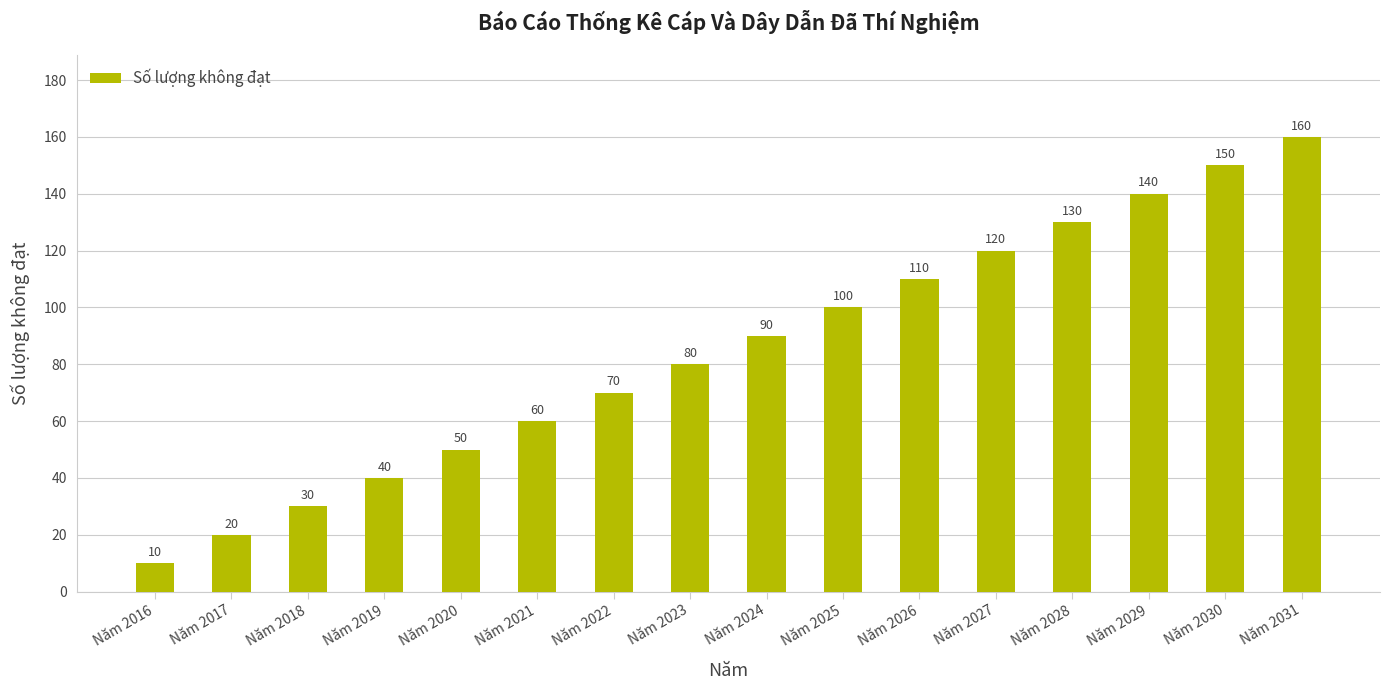

What is the difference between the maximum and minimum values?

150